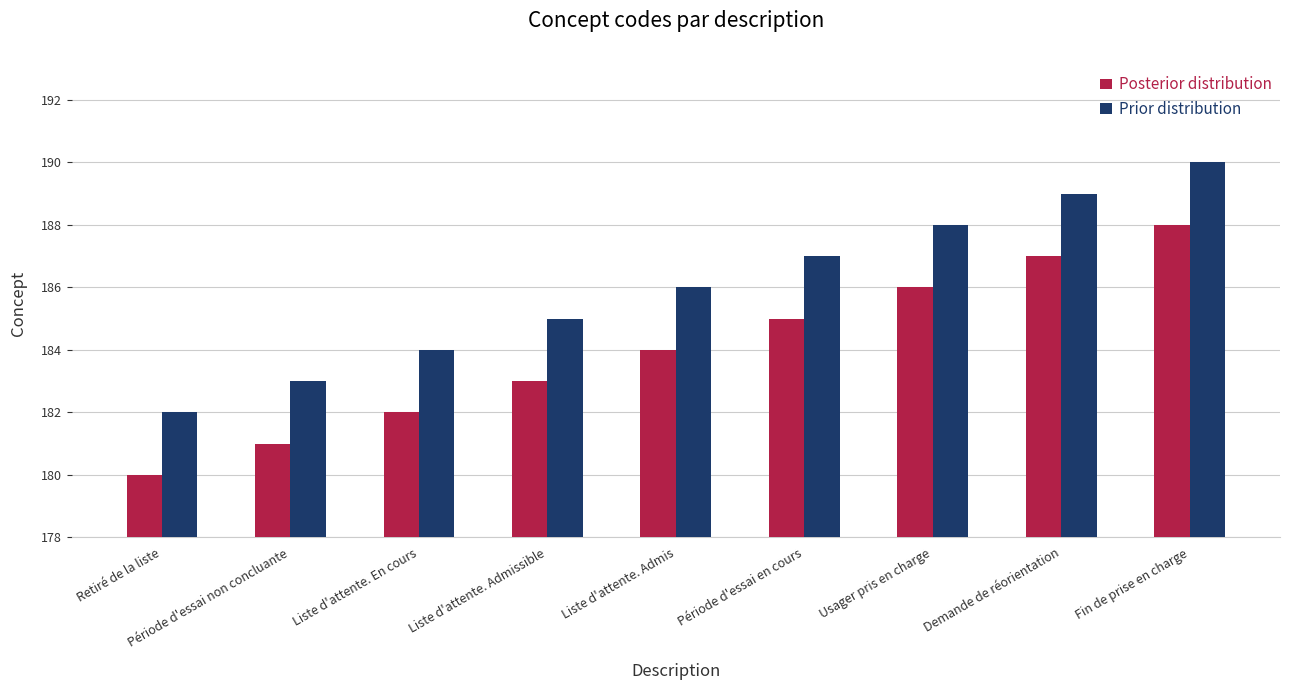

What is the total value across all series at Période d'essai non concluante?

364